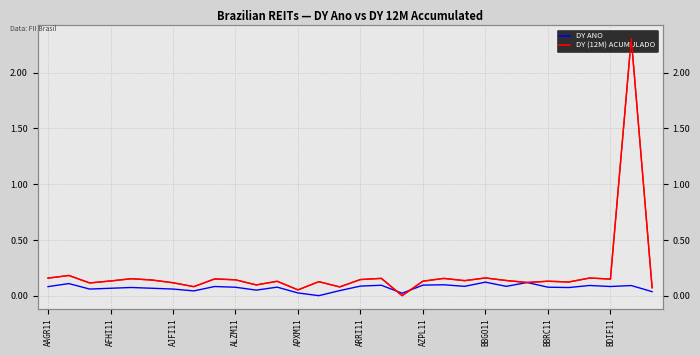

What is the label of the 30th point from the right?

AAGR11